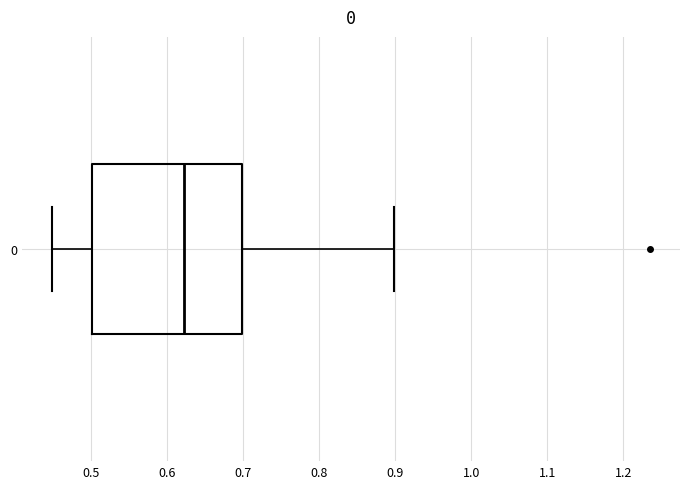

Where does the left whisker of the box at y = 0 end on the x-axis? The values are not printed on the chart, so give them approximately, as read against the axis.

0.45